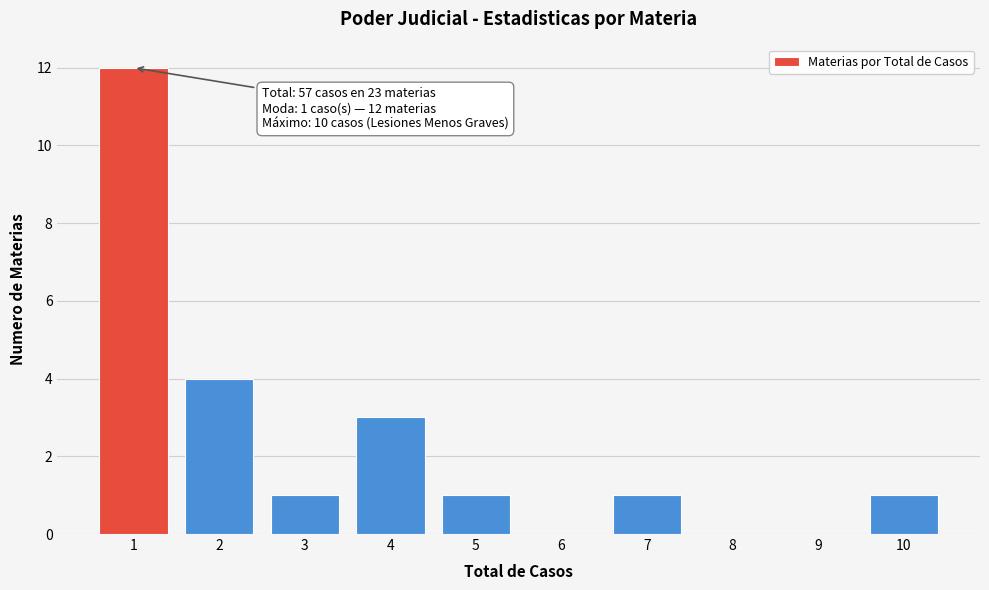

Reading left to right, extract all data points from this chart.

1=12	2=4	3=1	4=3	5=1	6=0	7=1	8=0	9=0	10=1